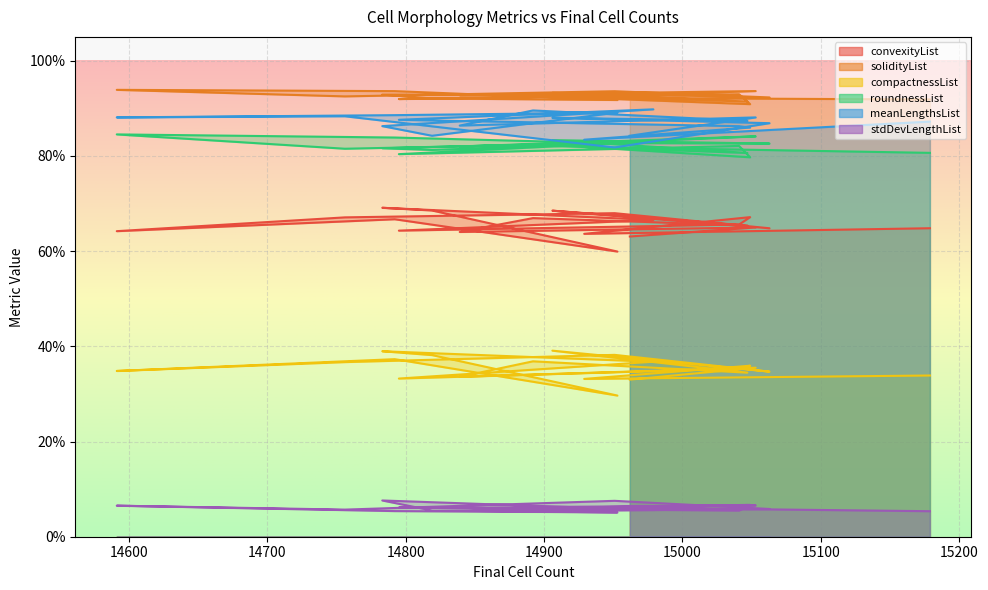

True or false: roundnessList and meanLengthsList cross at least once.

True